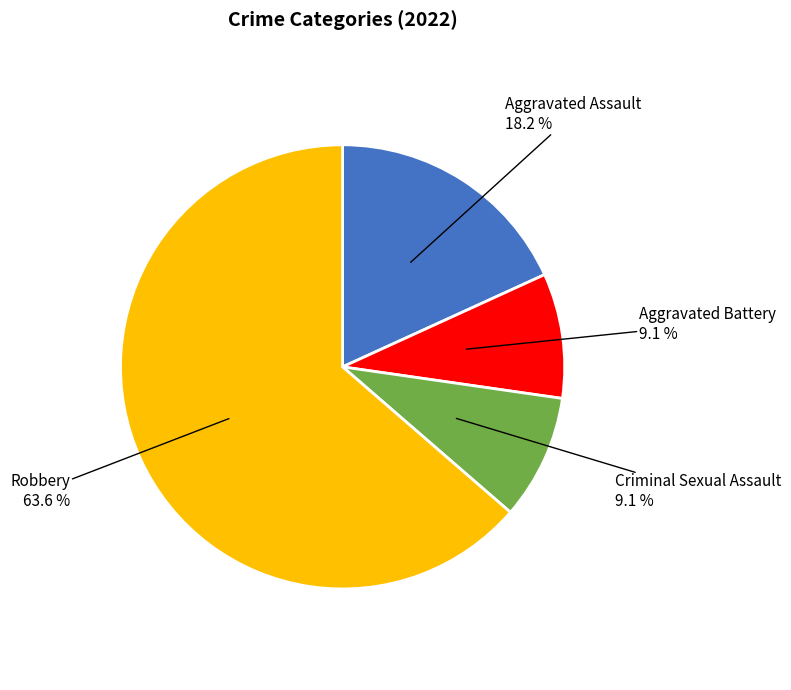

Count the number of slices in the pie.

4